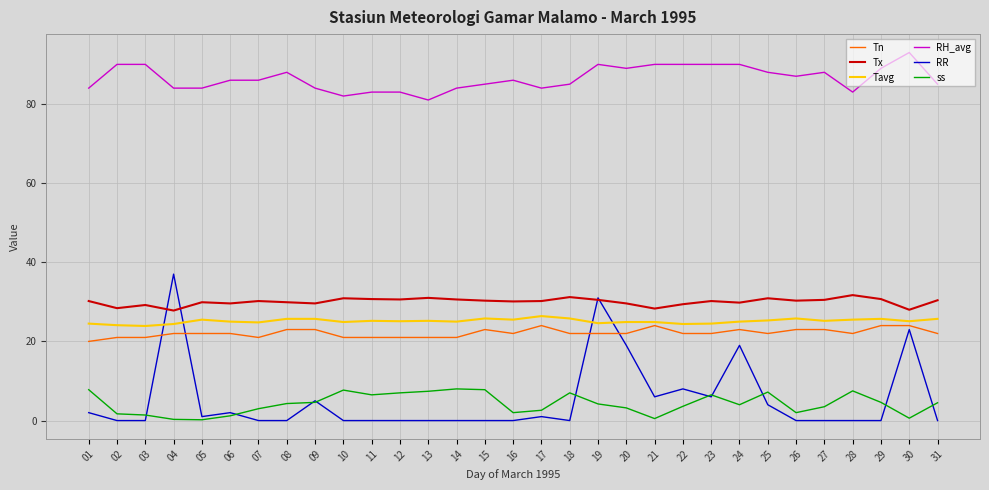

What are all the series names shown in the legend?

Tn, Tx, Tavg, RH_avg, RR, ss